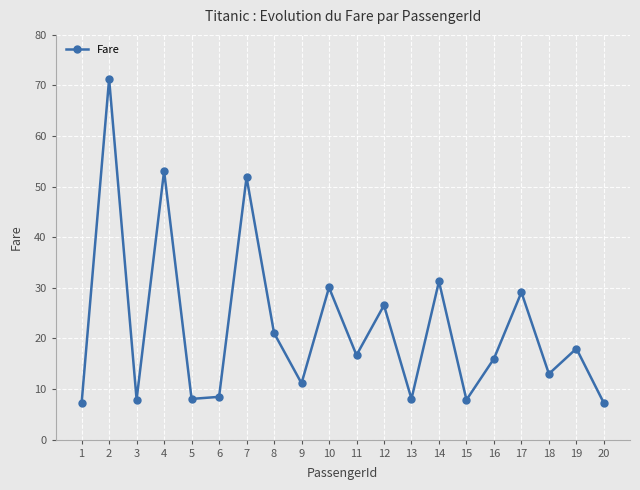

What is the smallest value displayed?

7.2